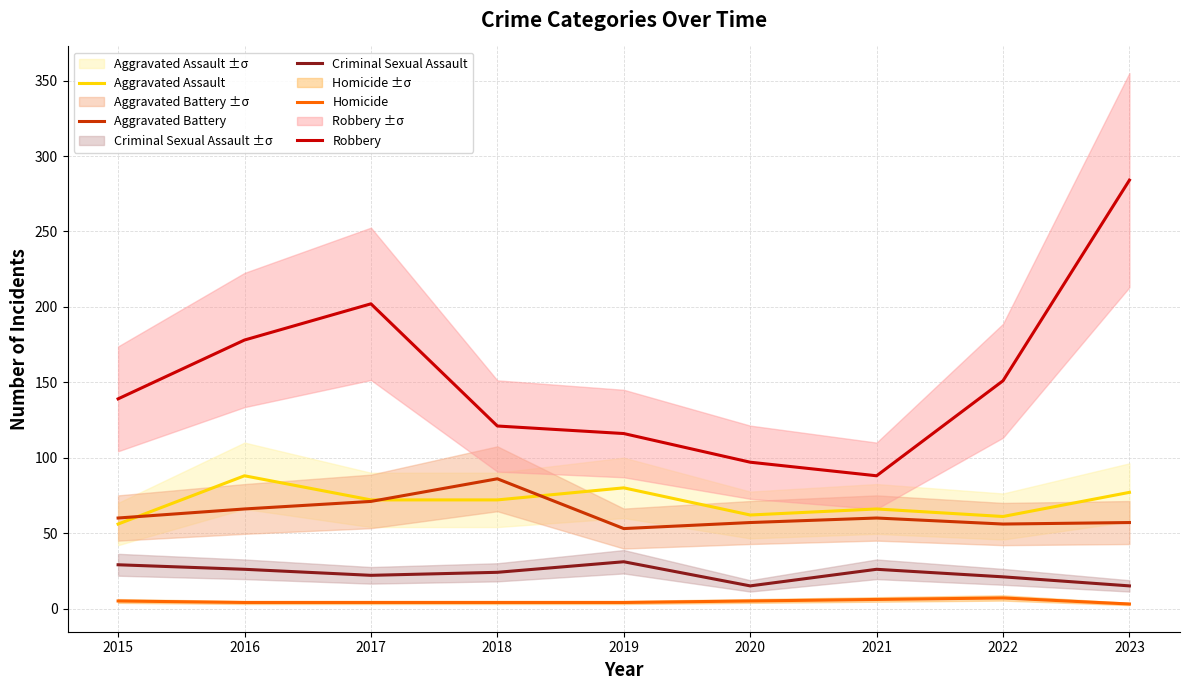

Which series has the largest range (max minus min)?

Robbery